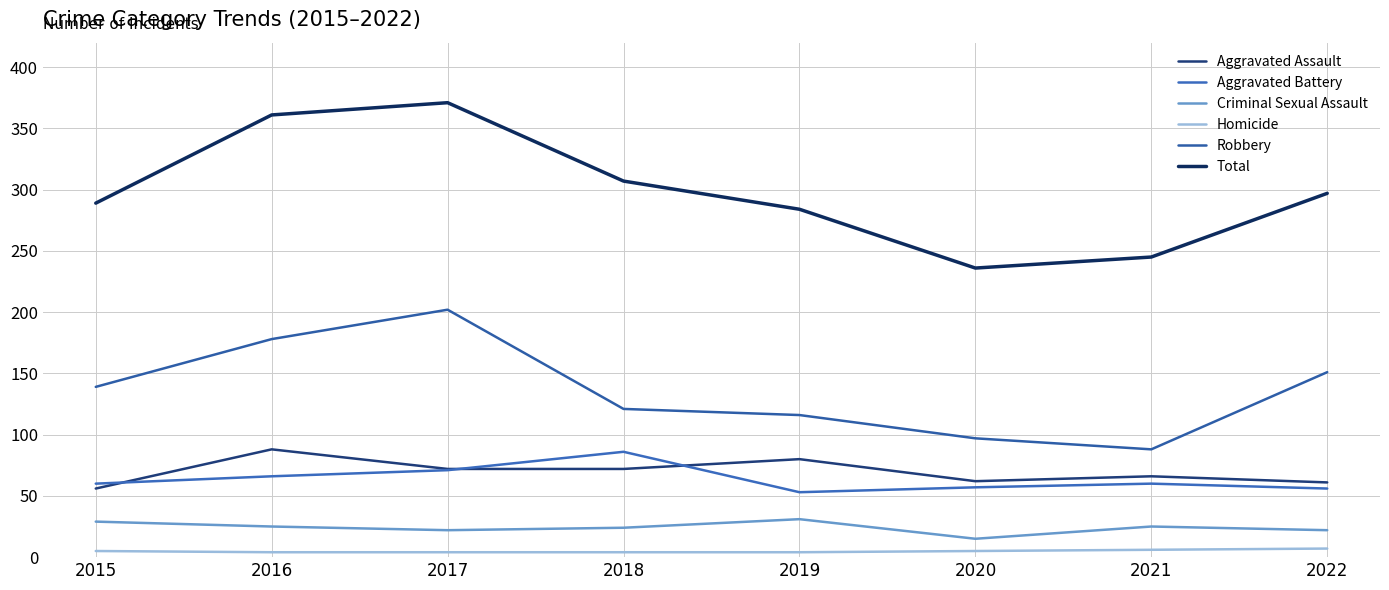

Is the value of Homicide at 2018 greater than the value of Criminal Sexual Assault at 2018?

No